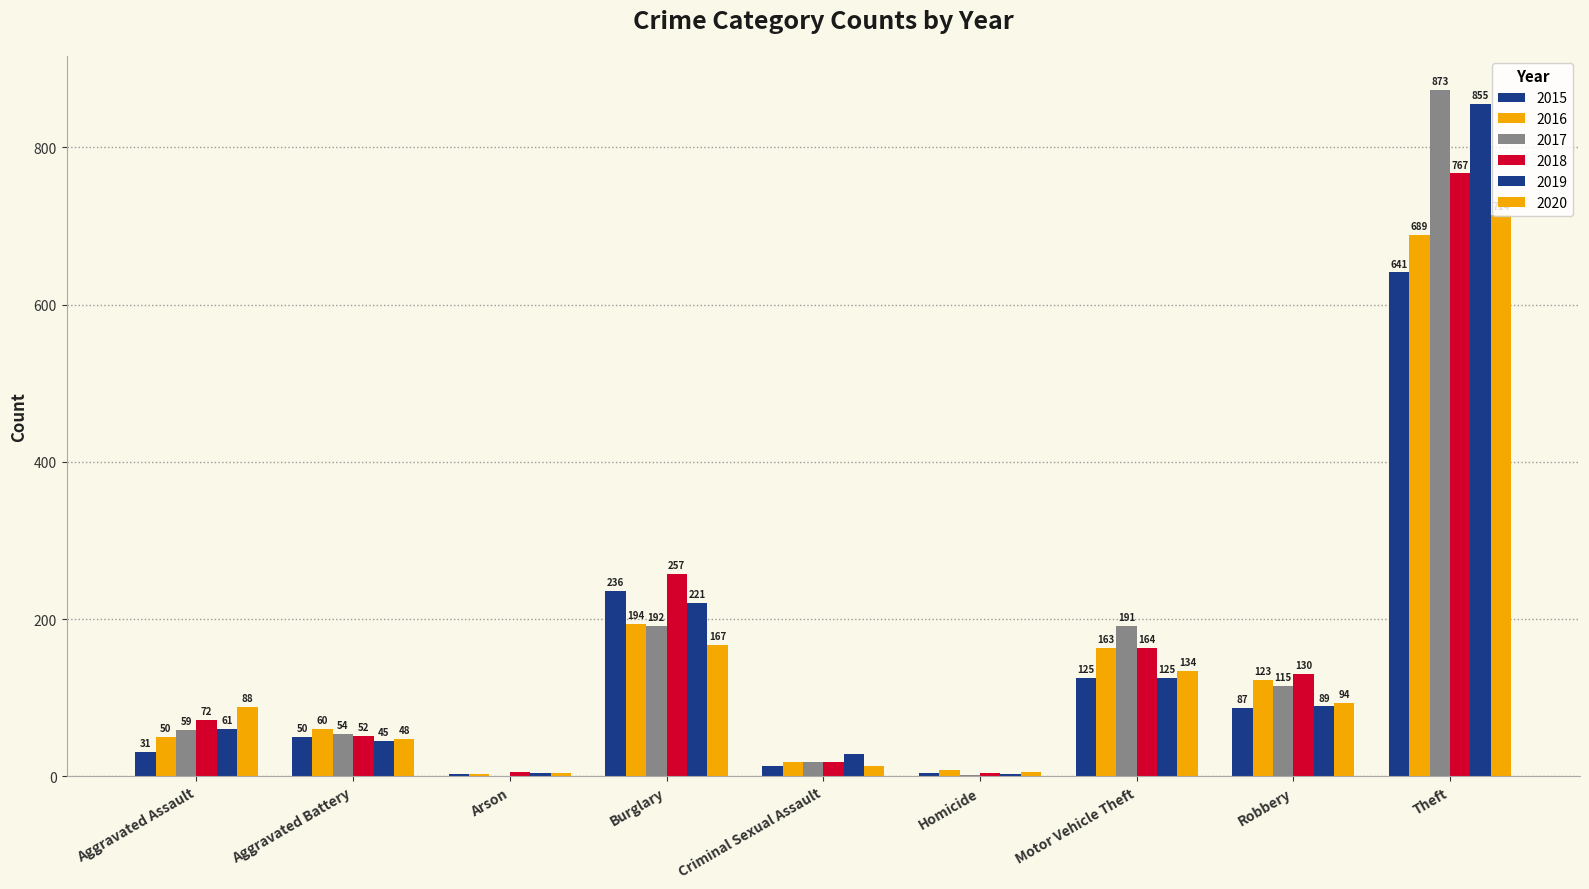

How many series are shown in this chart?

6